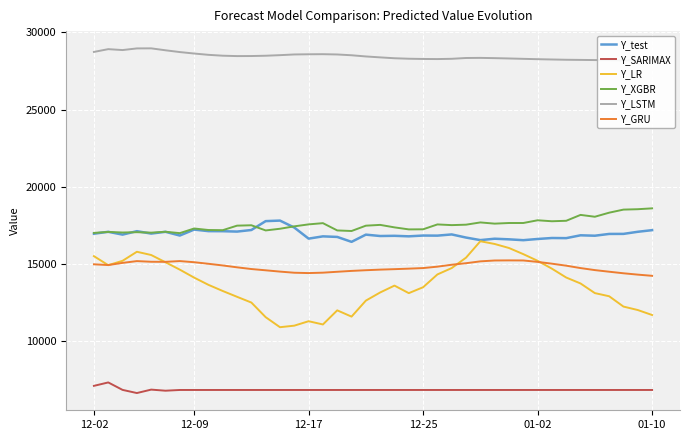

At how many categories does at least one series exceed 11045?

40